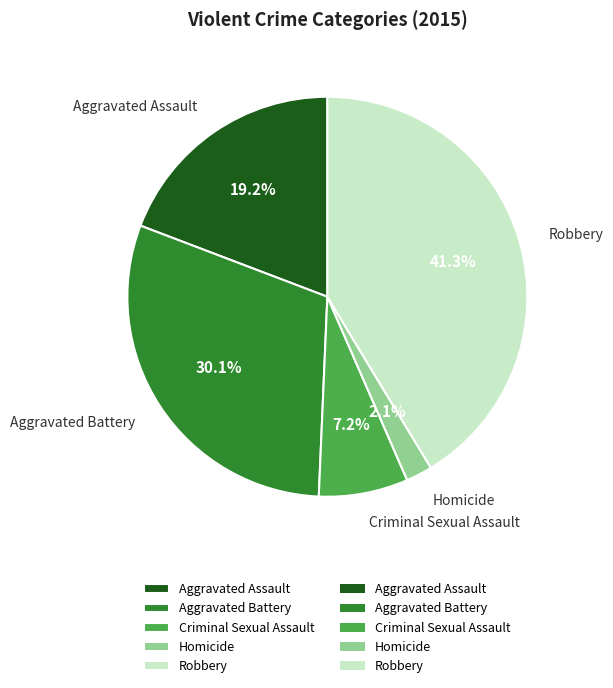

To the nearest percent, what is the difference between the largest and smallest slice percentages?

39%